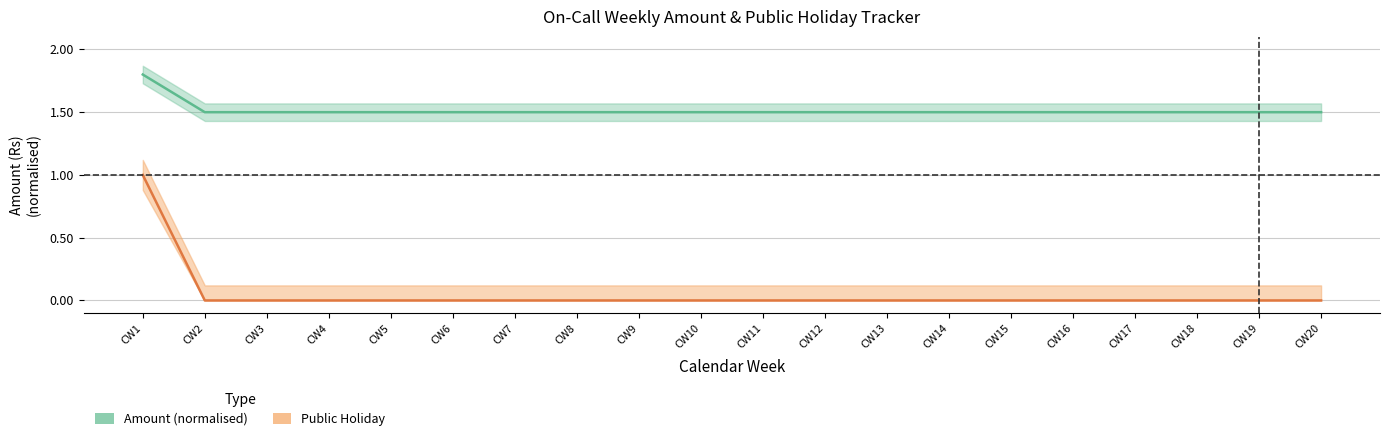

True or false: Amount (normalised) and Public Holiday intersect in this chart.

False